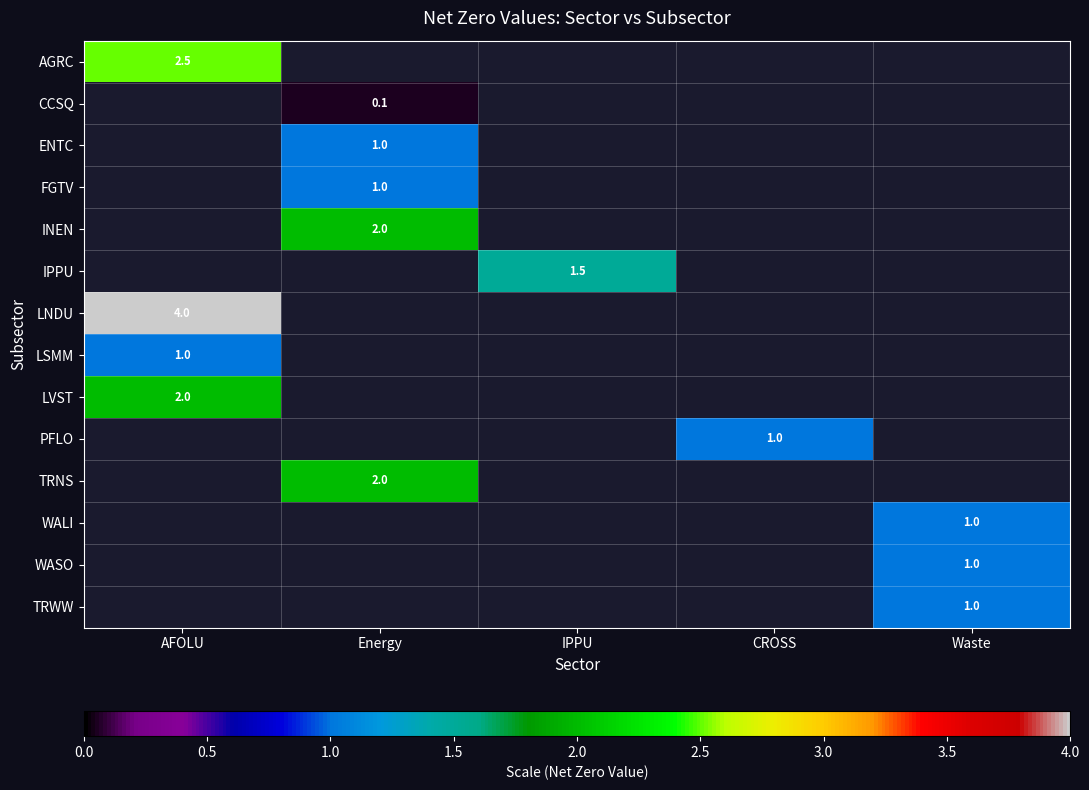

True or false: LVST has a value of 2.0 at AFOLU.

True